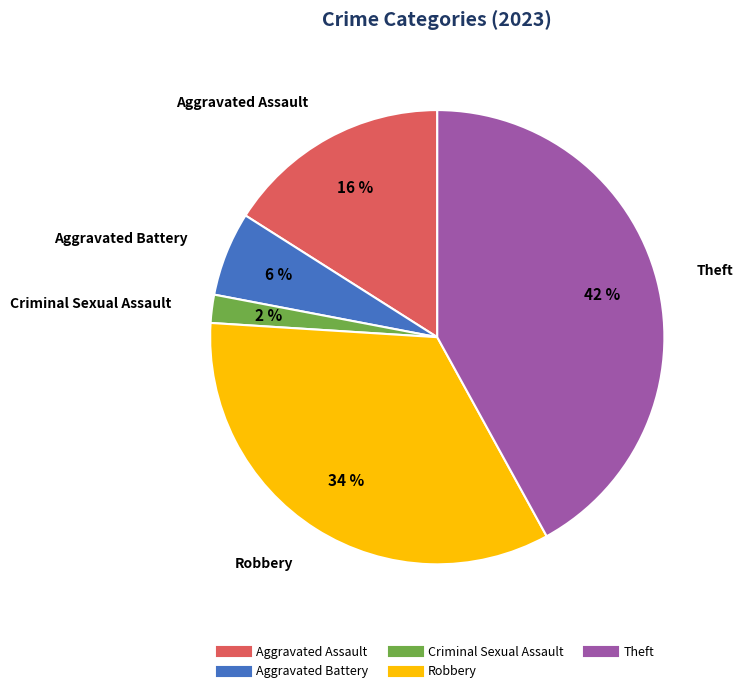

True or false: Robbery accounts for 34% of the total.

True